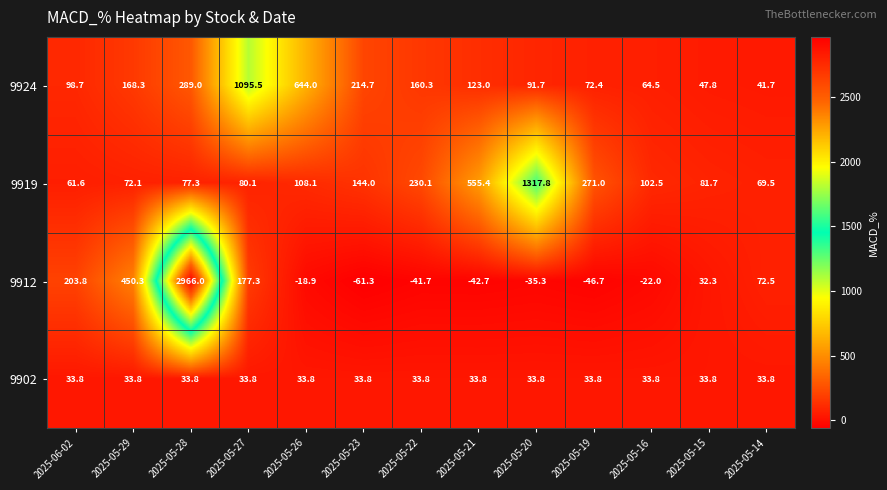

What is the minimum value shown in the chart?

-61.3